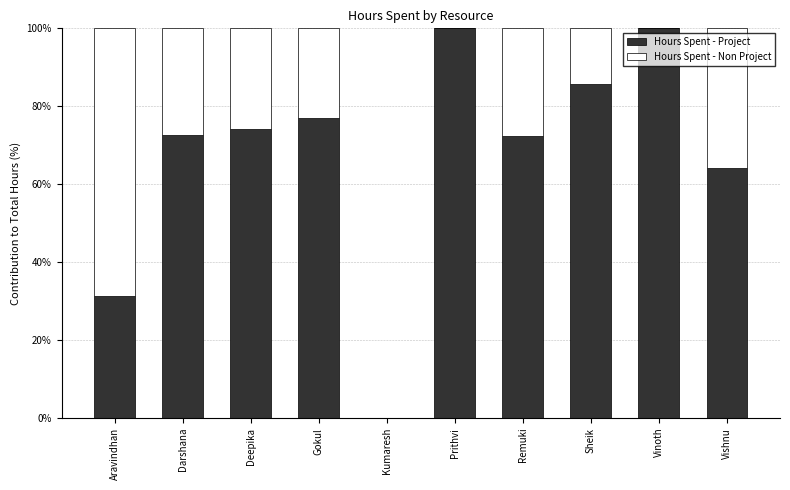

What are all the series names shown in the legend?

Hours Spent - Project, Hours Spent - Non Project